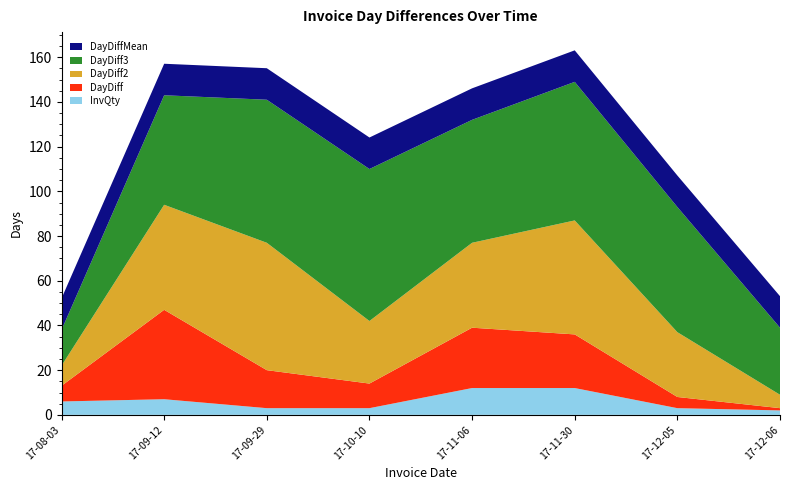

Reading left to right, transcribe all the data shown in this chart.

InvQty: 2017-08-03=6.0	2017-09-12=7.0	2017-09-29=3.0	2017-10-10=3.0	2017-11-06=12.0	2017-11-30=12.0	2017-12-05=3.0	2017-12-06=2.0
DayDiff: 2017-08-03=7.0	2017-09-12=40.0	2017-09-29=17.0	2017-10-10=11.0	2017-11-06=27.0	2017-11-30=24.0	2017-12-05=5.0	2017-12-06=1.0
DayDiff2: 2017-08-03=9.0	2017-09-12=47.0	2017-09-29=57.0	2017-10-10=28.0	2017-11-06=38.0	2017-11-30=51.0	2017-12-05=29.0	2017-12-06=6.0
DayDiff3: 2017-08-03=16.0	2017-09-12=49.0	2017-09-29=64.0	2017-10-10=68.0	2017-11-06=55.0	2017-11-30=62.0	2017-12-05=56.0	2017-12-06=30.0
DayDiffMean: 2017-08-03=14.1	2017-09-12=14.1	2017-09-29=14.1	2017-10-10=14.1	2017-11-06=14.1	2017-11-30=14.1	2017-12-05=14.1	2017-12-06=14.1